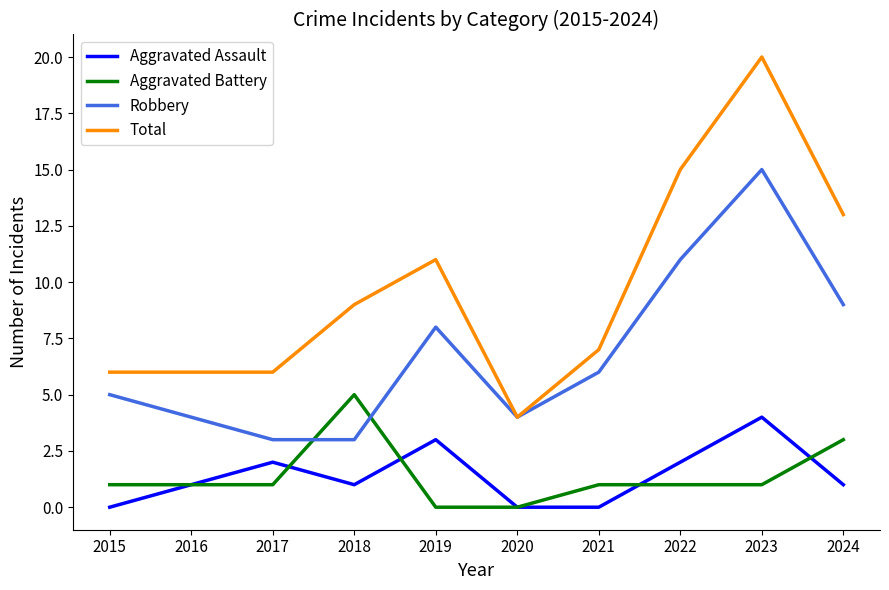

At 2019, list the series in order from smallest to largest.

Aggravated Battery, Aggravated Assault, Robbery, Total